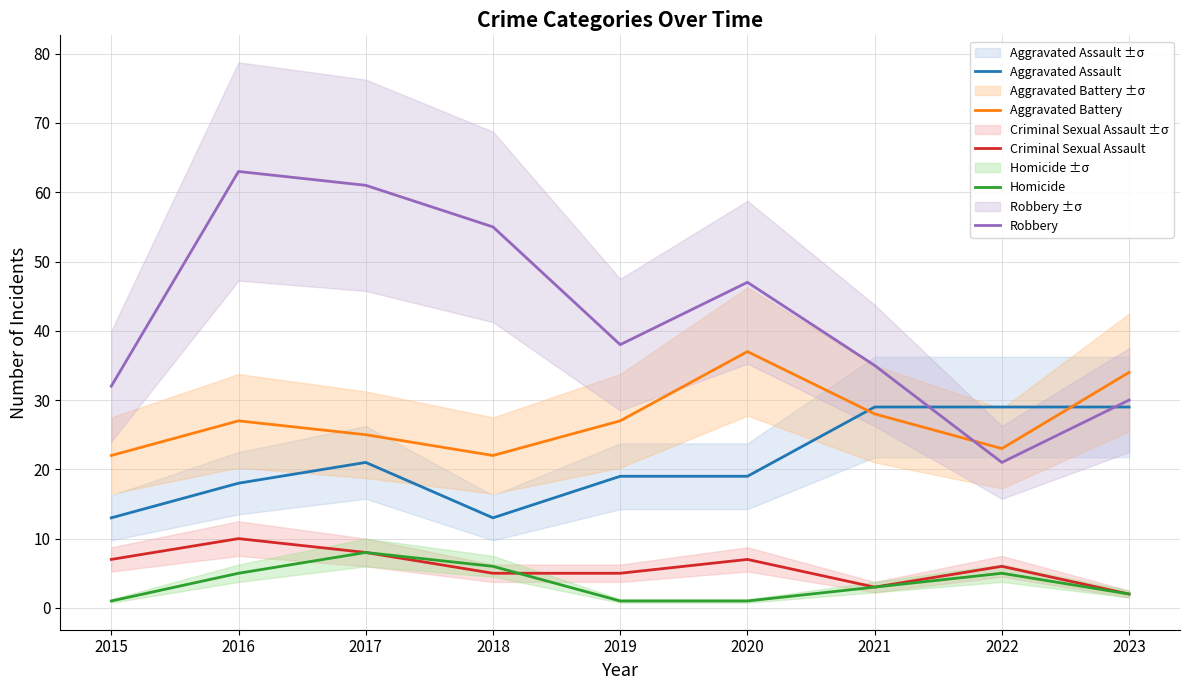

What is the maximum value shown in the chart?

63